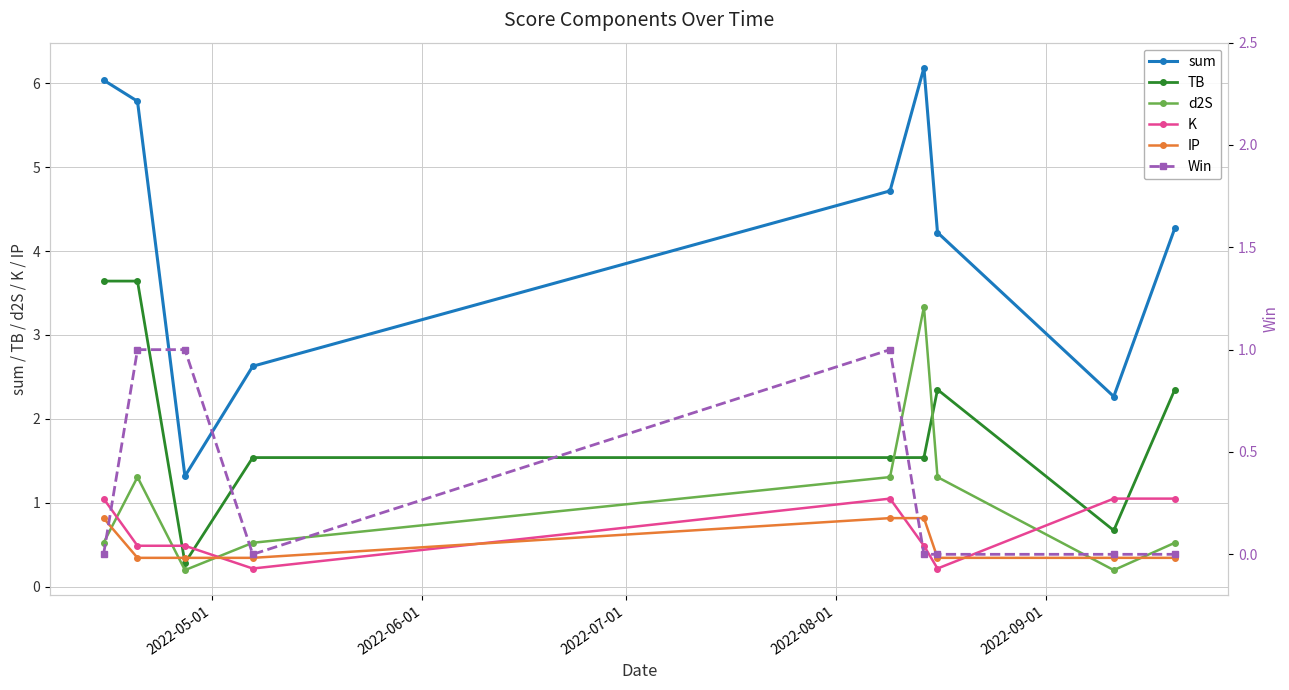

Which series has the largest total across all categories?

sum